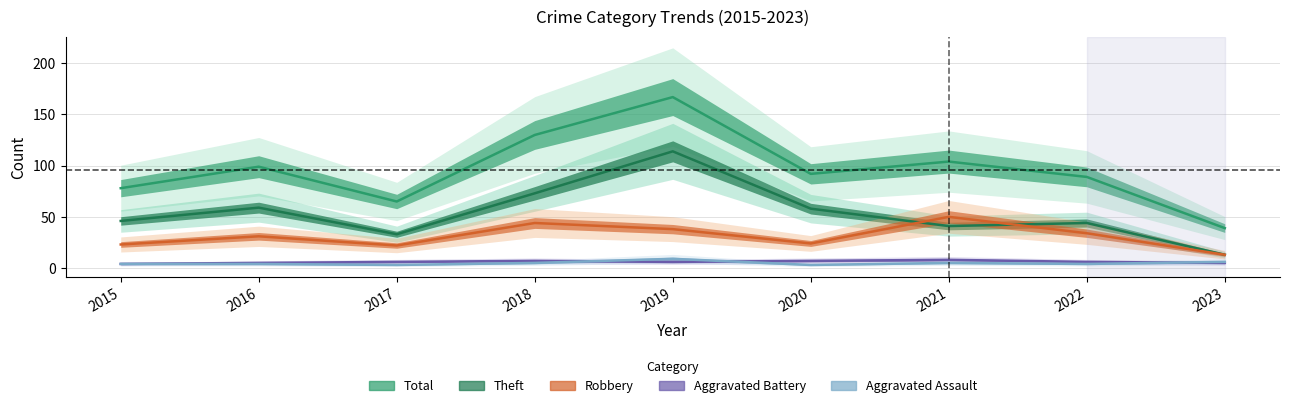

Reading left to right, transcribe all the data shown in this chart.

Aggravated Assault: 4	4	3	5	9	3	5	4	6
Aggravated Battery: 4	5	6	7	6	7	8	6	5
Robbery: 23	31	22	44	38	24	50	34	13
Theft: 46	59	33	73	114	58	41	44	13
Total: 78	99	65	130	167	92	104	89	39